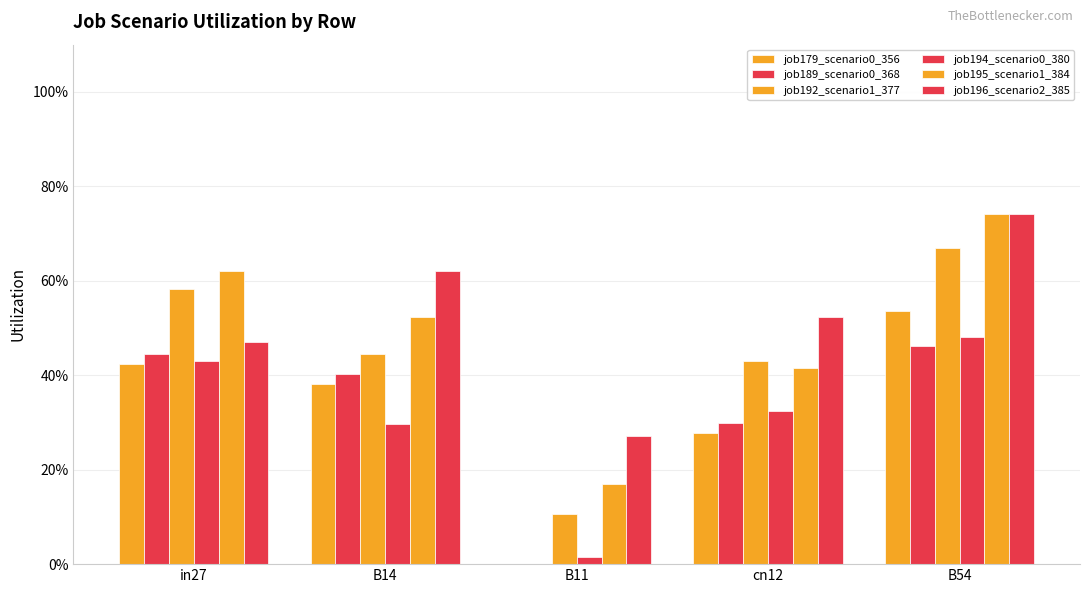

Are the bars horizontal?

No